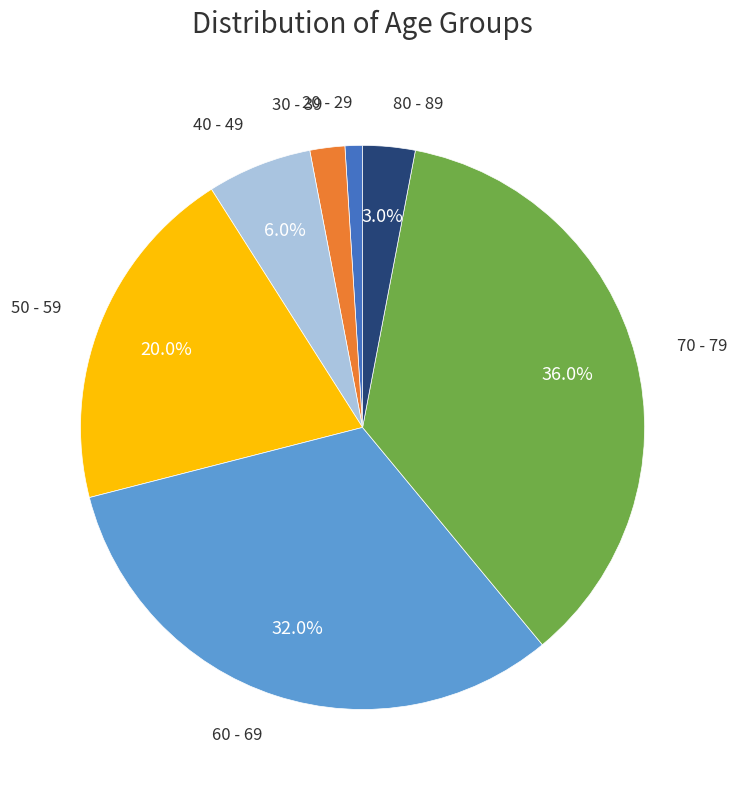

True or false: 60 - 69 accounts for 40% of the total.

False